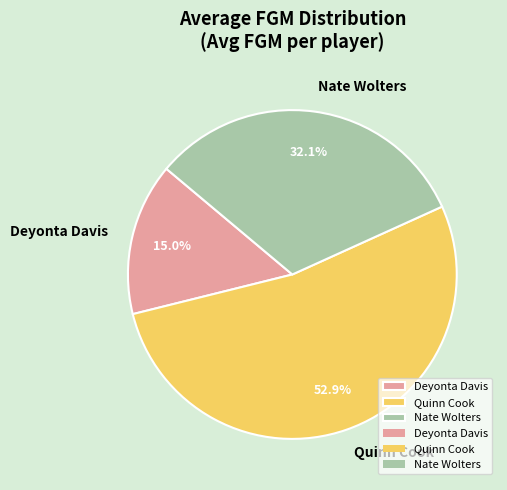

Between Nate Wolters and Deyonta Davis, which is larger?

Nate Wolters